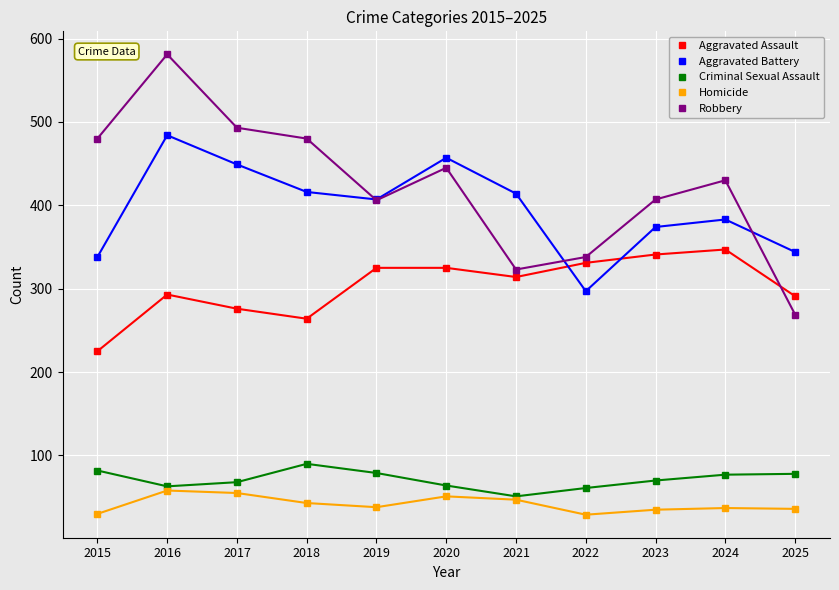

Which series ends up on top after the final intersection of Aggravated Battery and Aggravated Assault?

Aggravated Battery